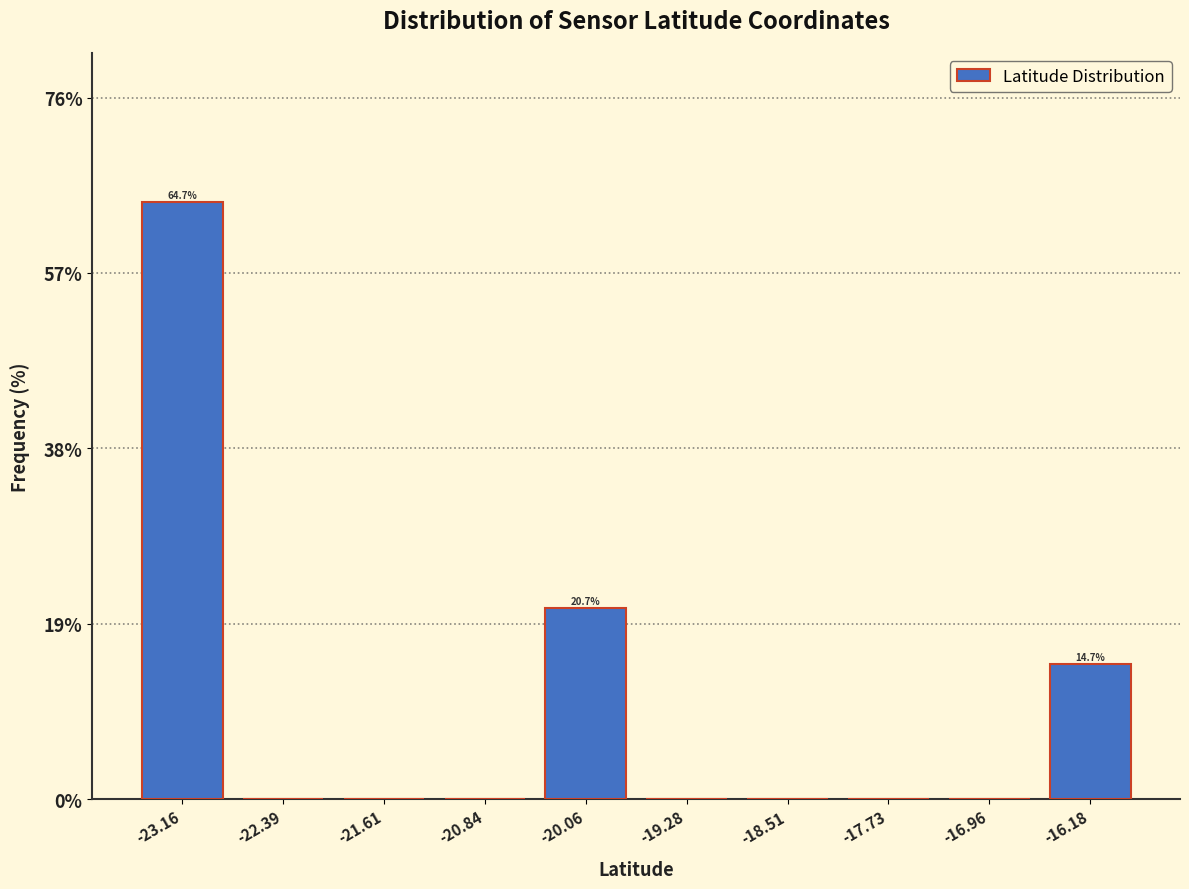

Over which range of the x-axis is the bar tallest?

-23.6 to -22.8